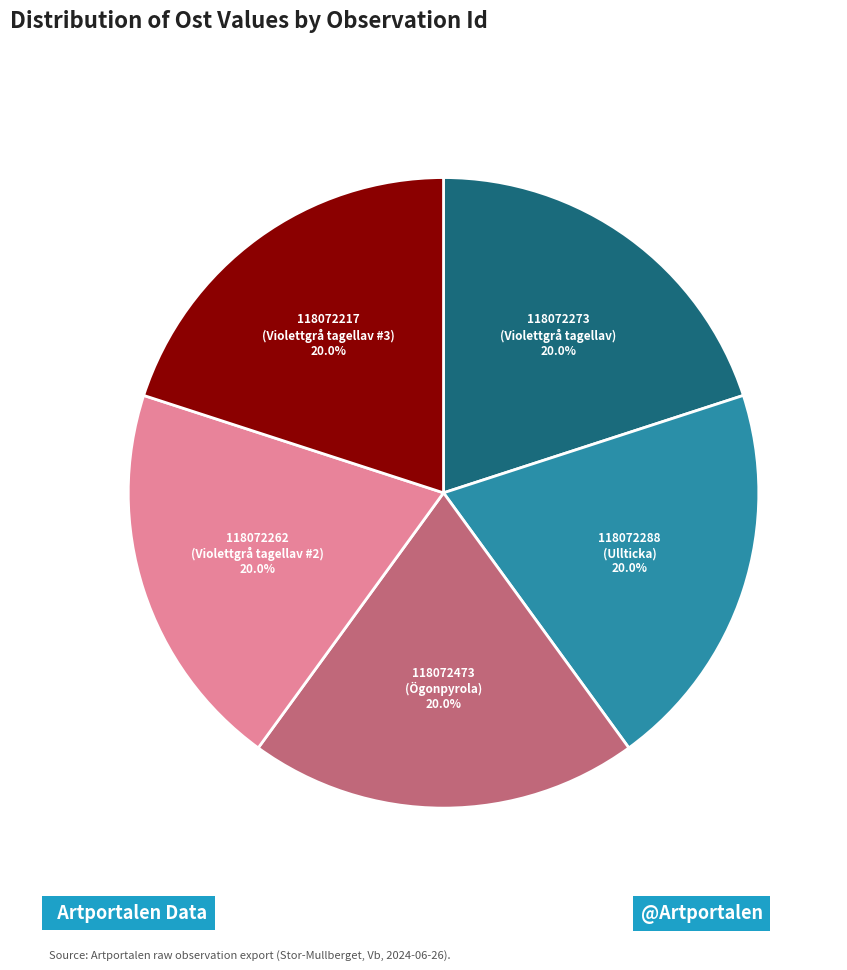

Is there a majority slice in this chart?

No